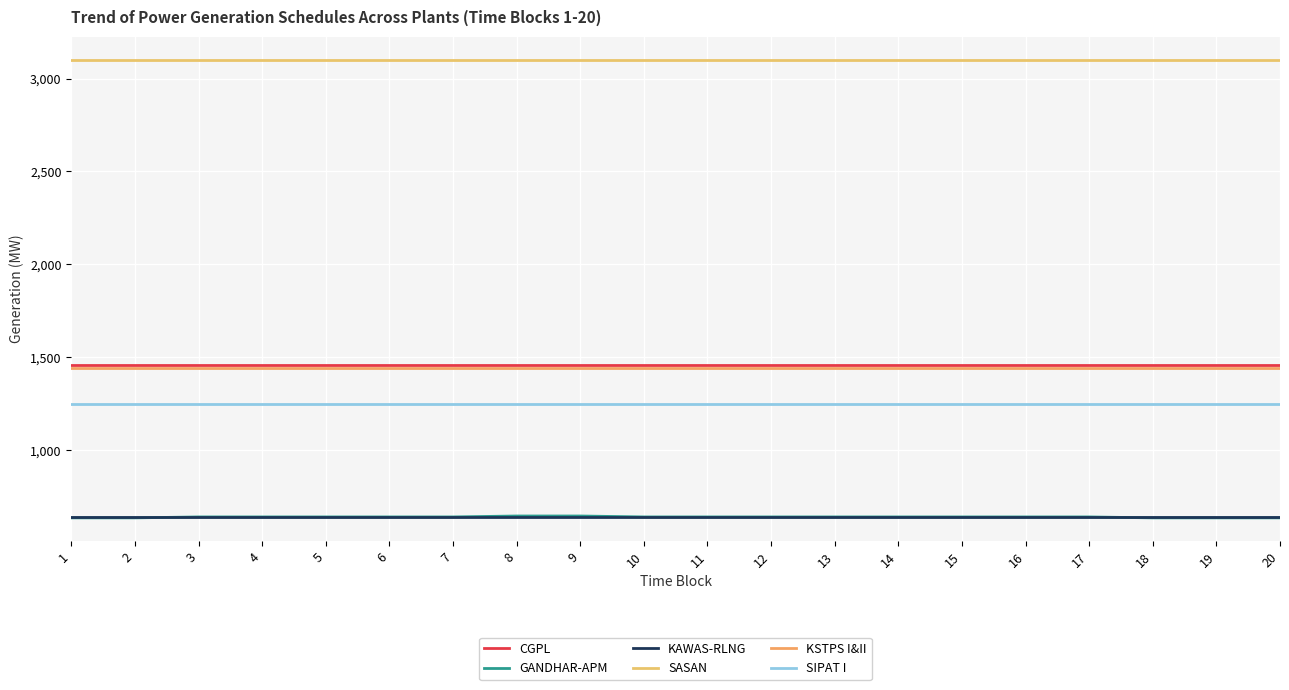

Does the chart display data point markers on the line(s)?

No